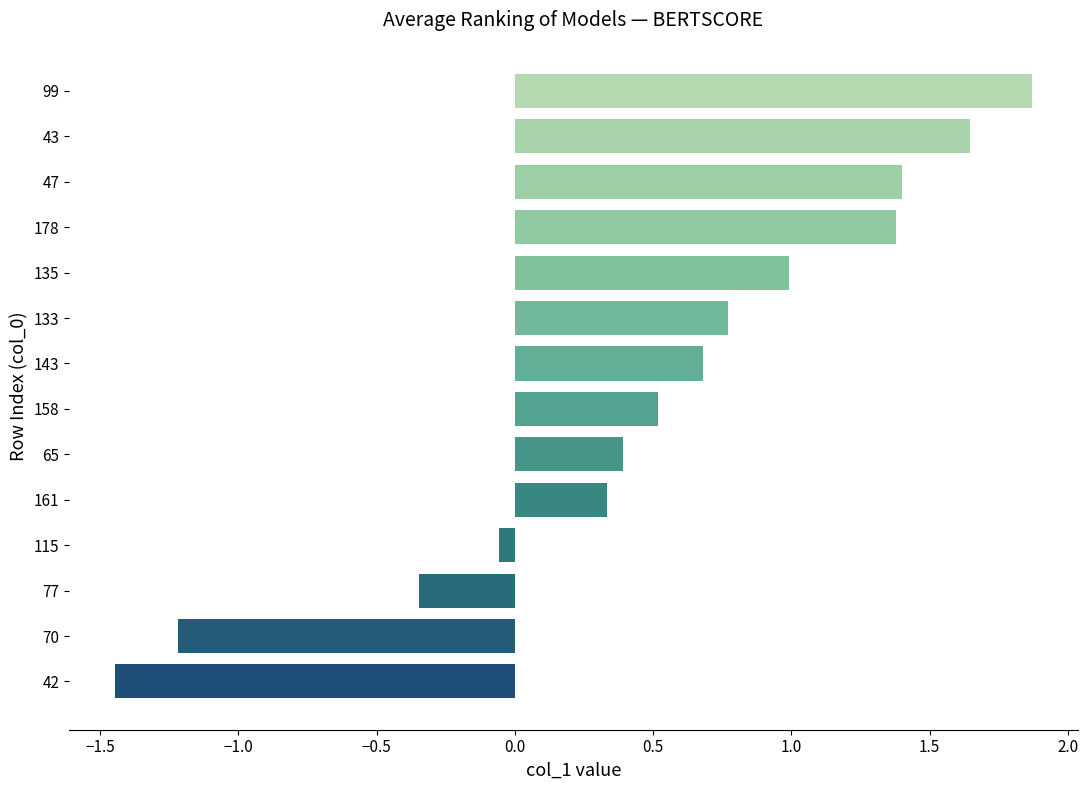

Where is the data nearest to the value 0?

115